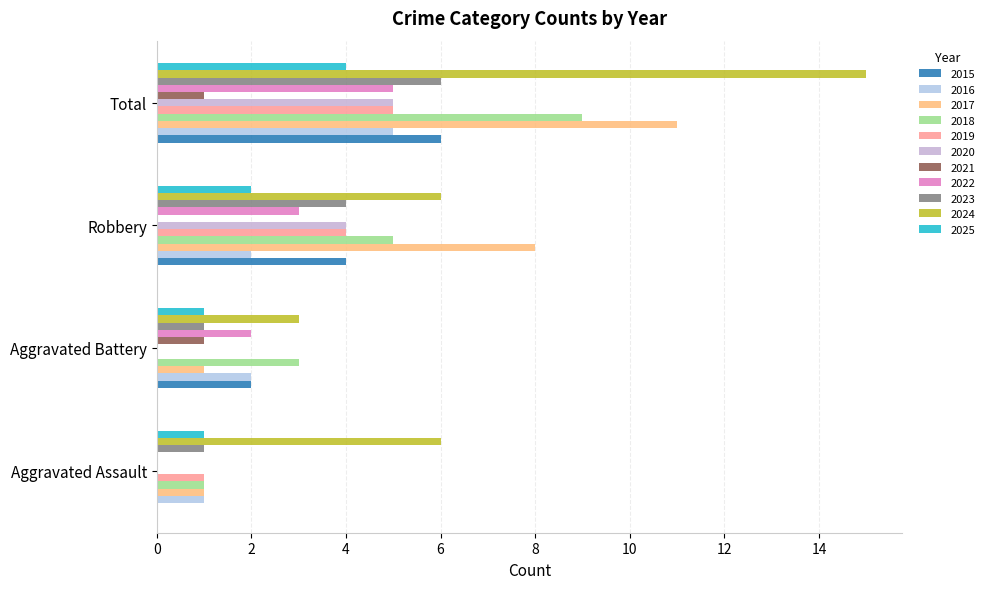

How many positive values does the 2015 series have?

3